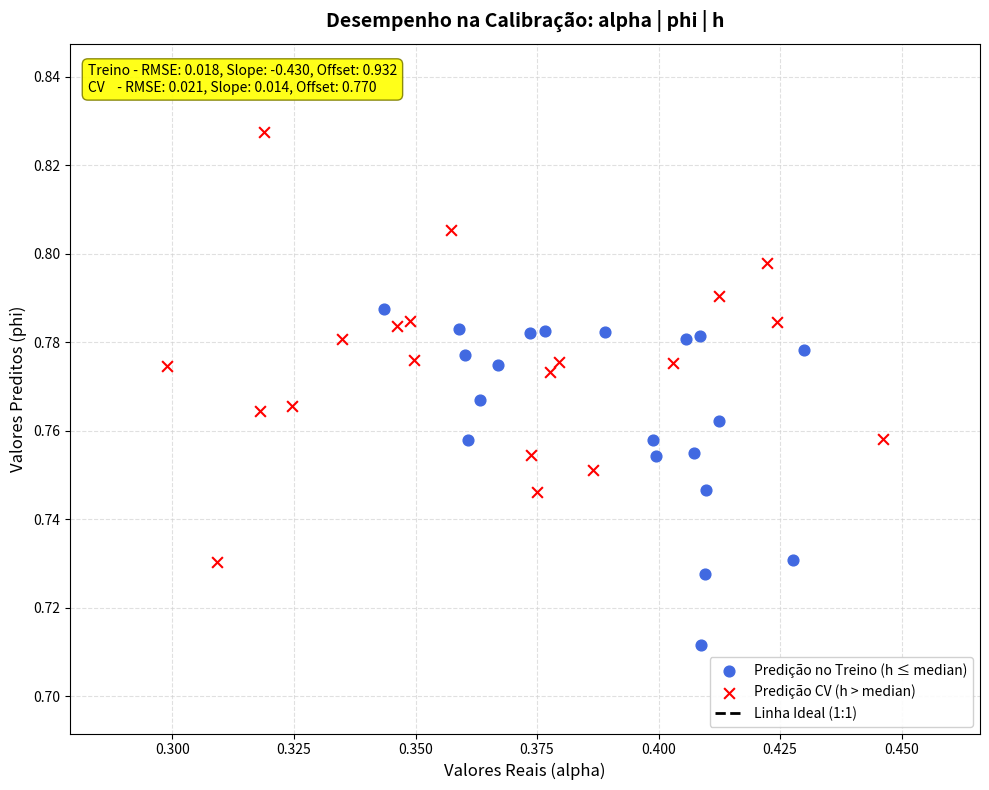

Which series contains the highest Y value?

Predição CV (h > median)